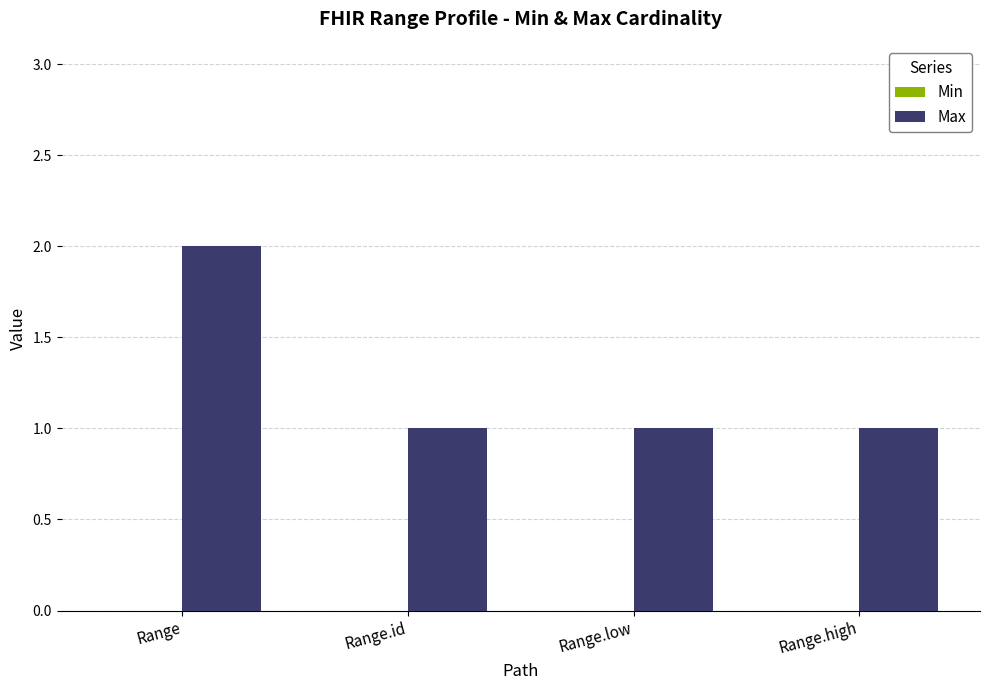

Reading right to left, extract all data points from this chart.

Range.high=1	Range.low=1	Range.id=1	Range=2